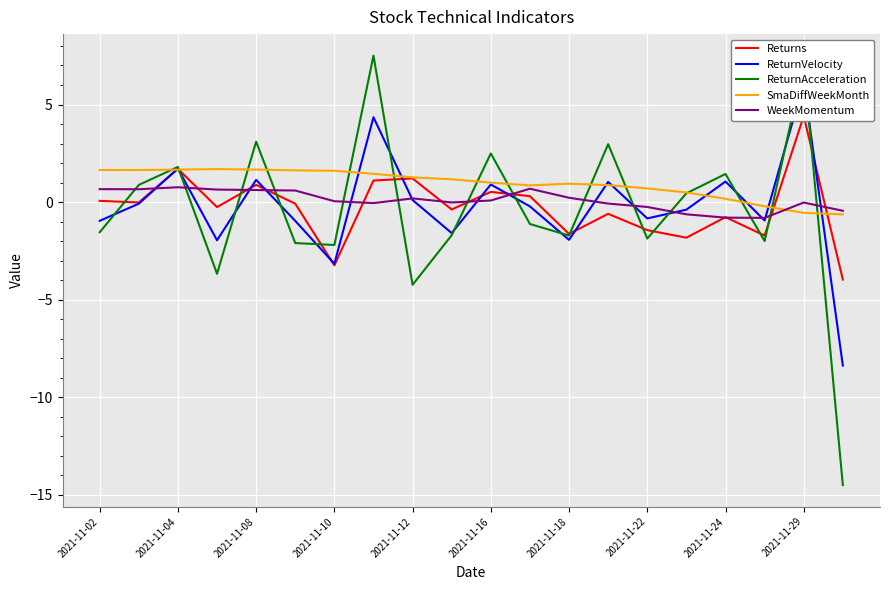

How many intersections are there between ReturnVelocity and WeekMomentum?

14